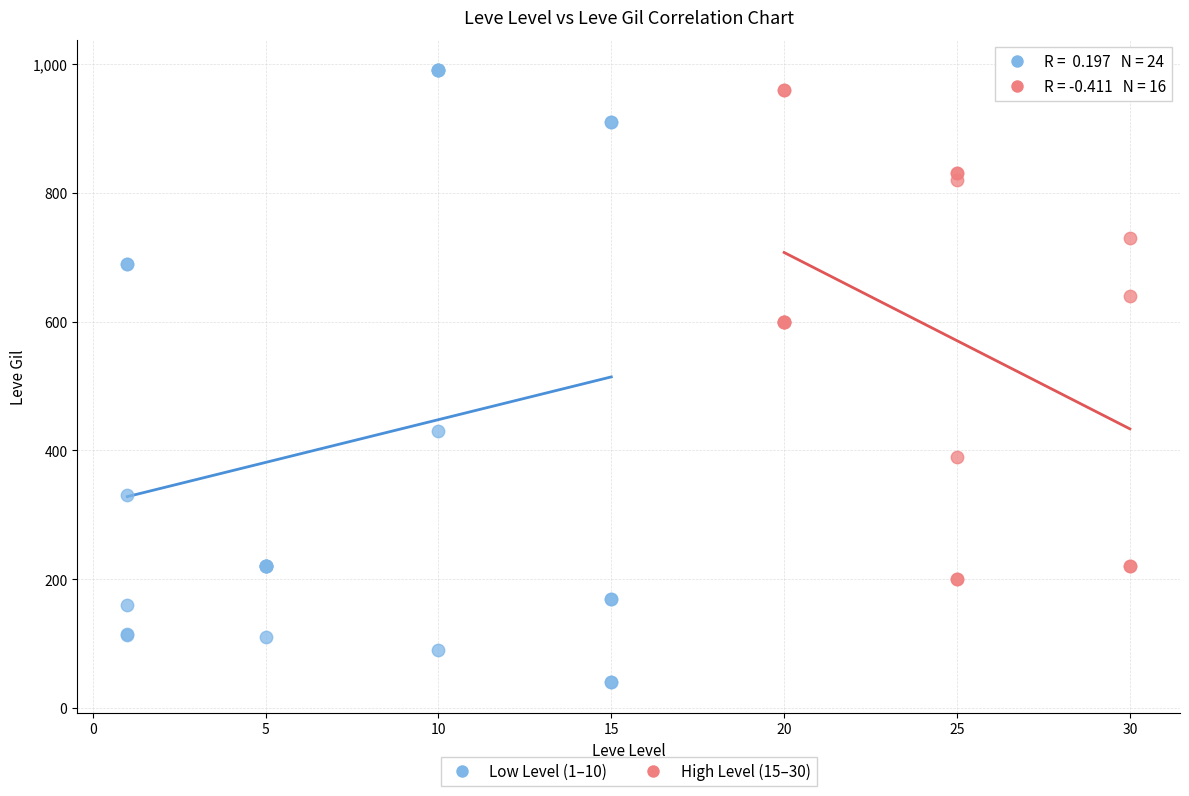

Which series has the largest Y range (max minus min)?

Low Level (1–10)